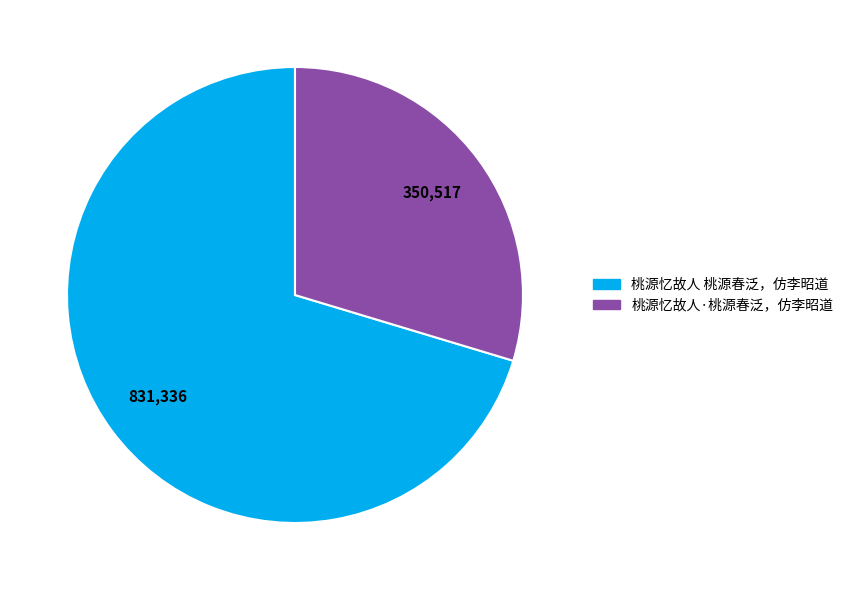

Does 桃源忆故人 桃源春泛，仿李昭道 account for over 50% of the chart?

Yes